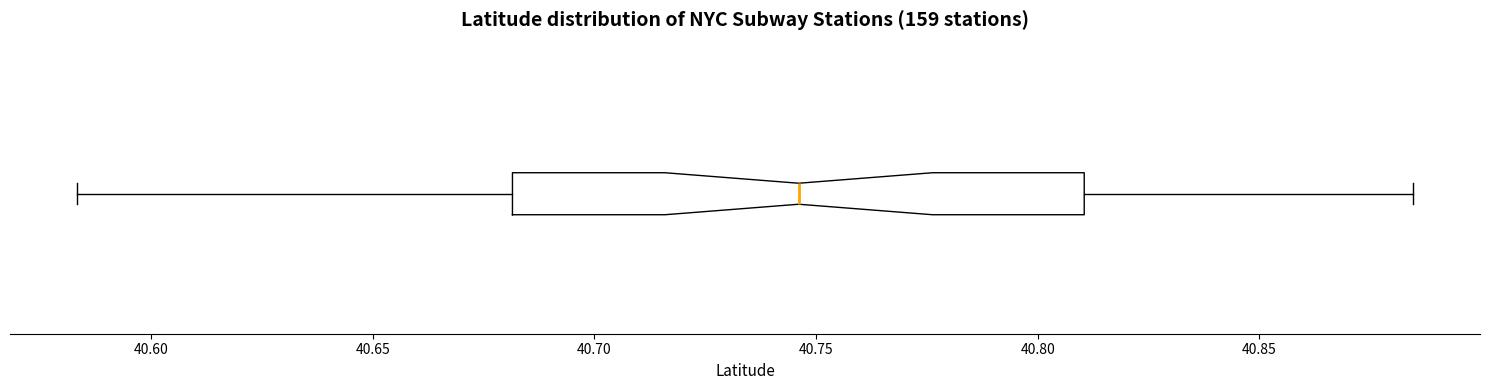

Where does the left whisker of the box end on the x-axis? The values are not printed on the chart, so give them approximately, as read against the axis.

40.585